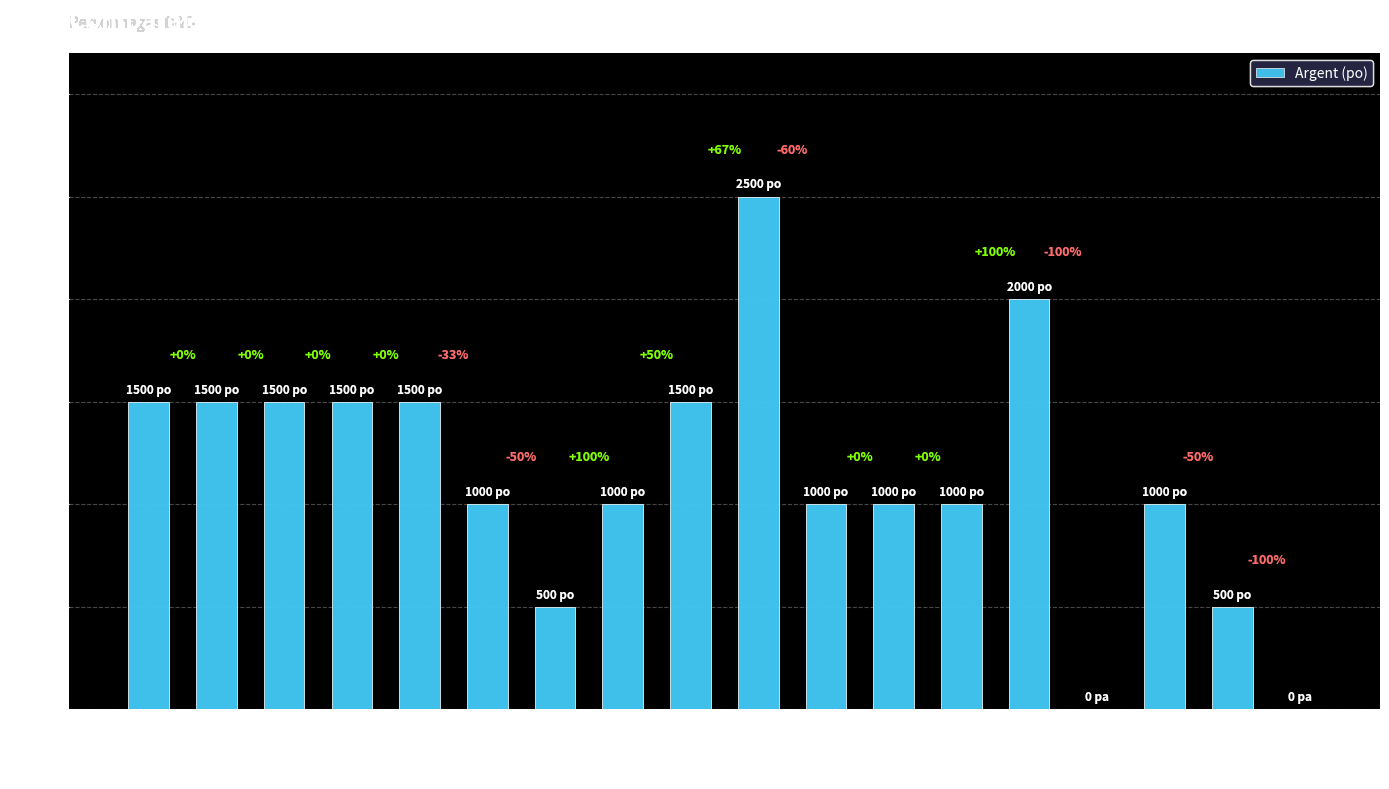

Are the bars horizontal?

No